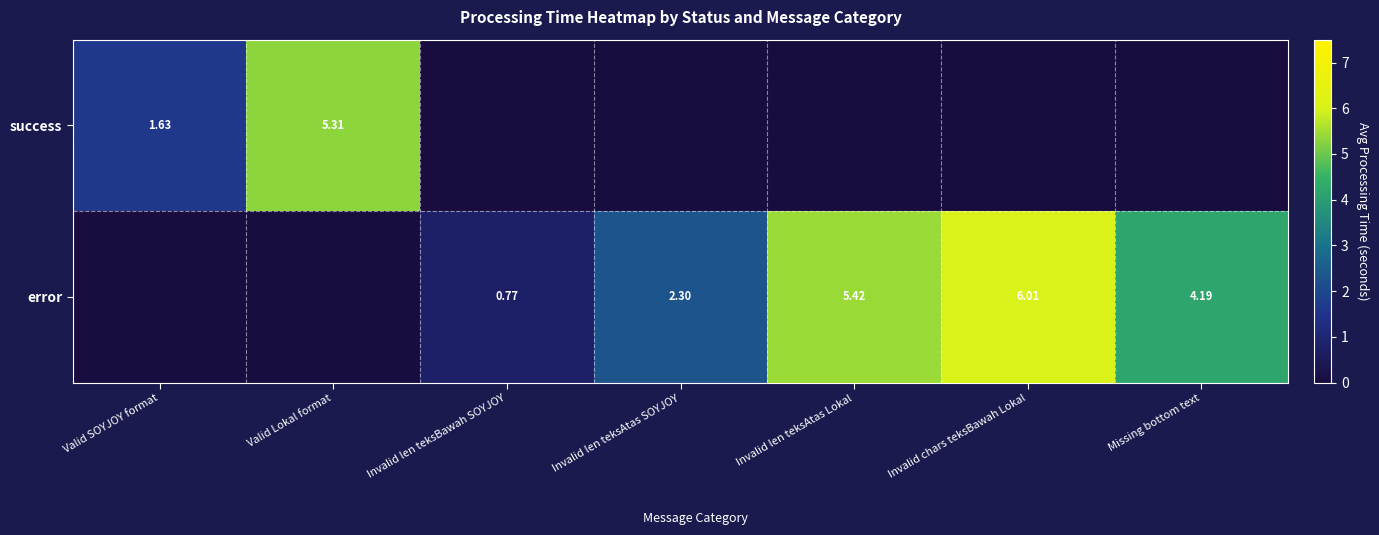

Is it true that success equals -3.7 at Invalid chars teksBawah Lokal?

False